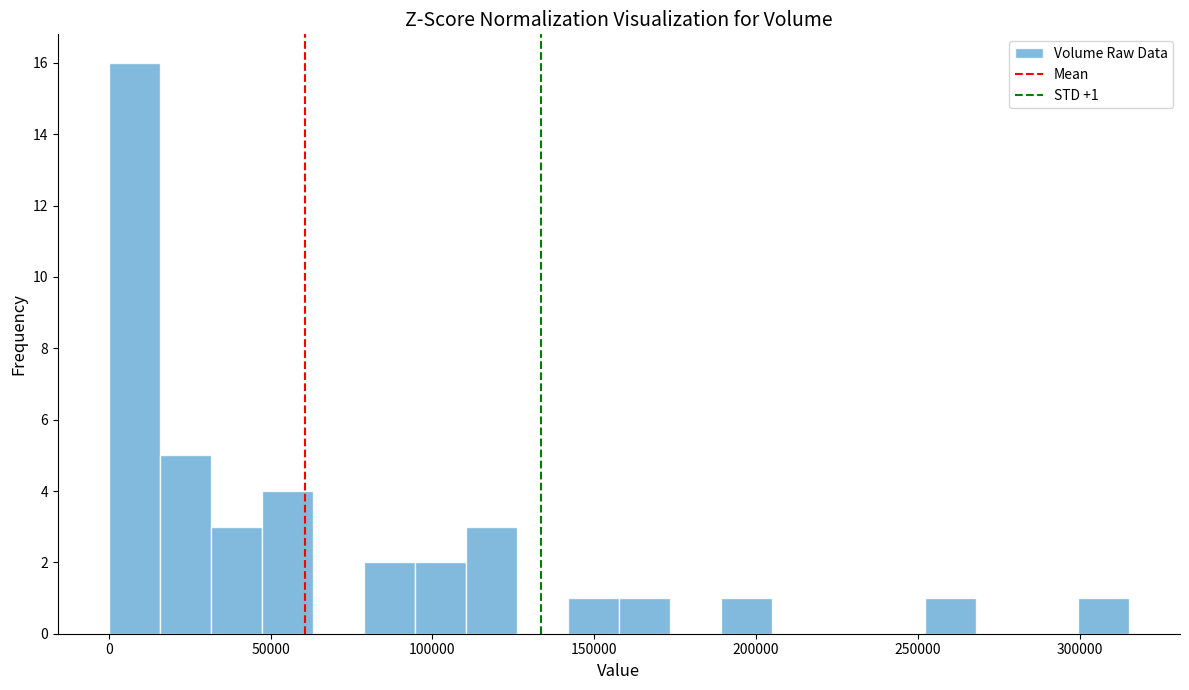

Around what value on the x-axis is the tallest bar? Give the approximate position of its centre, as read against the axis.

10000